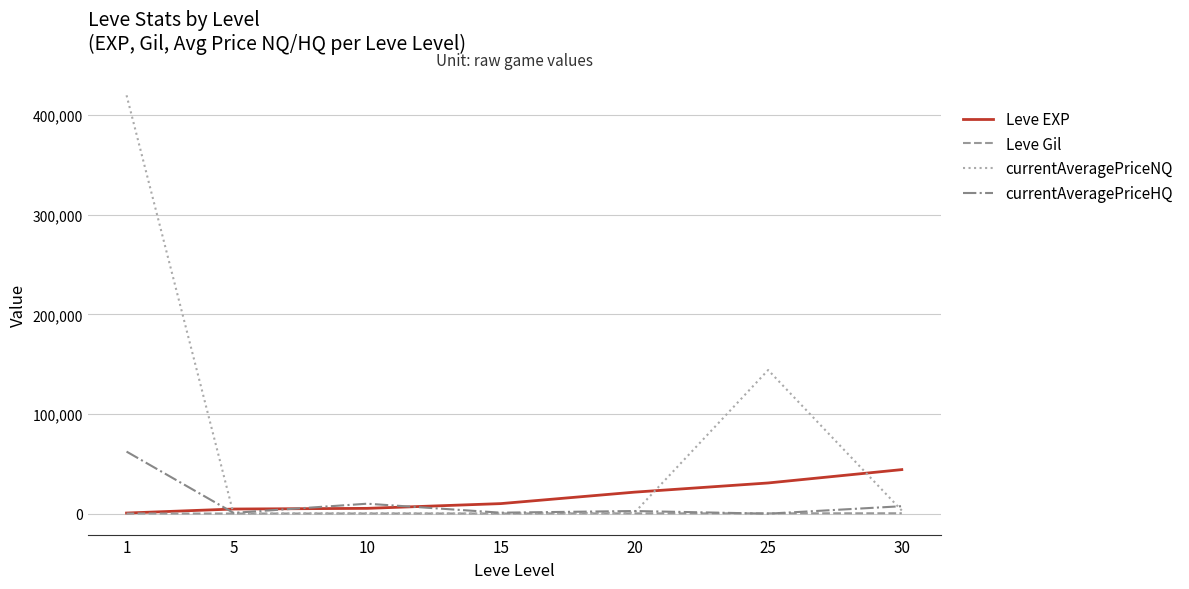

The value of Leve Gil at 1 is 112. True or false?

True